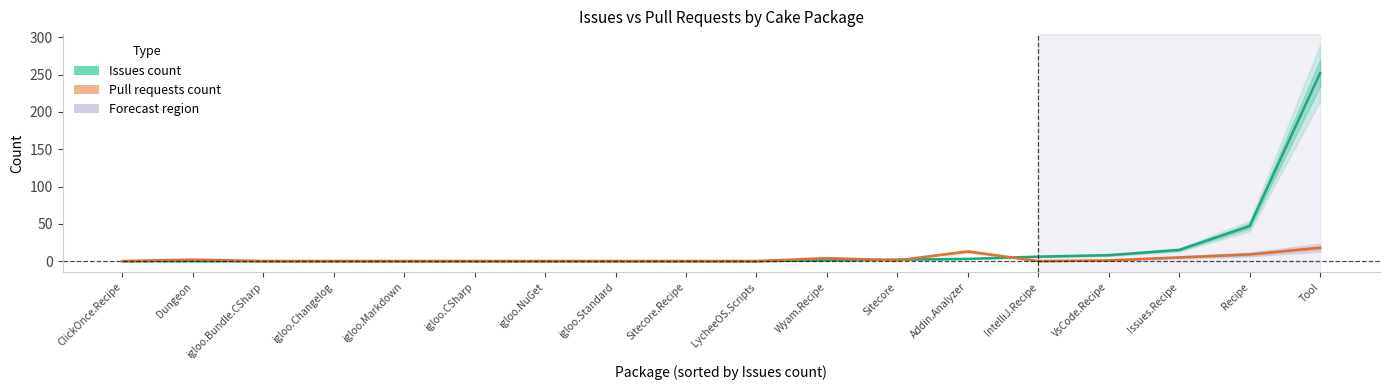

Is this an area chart (filled region under the line)?

No